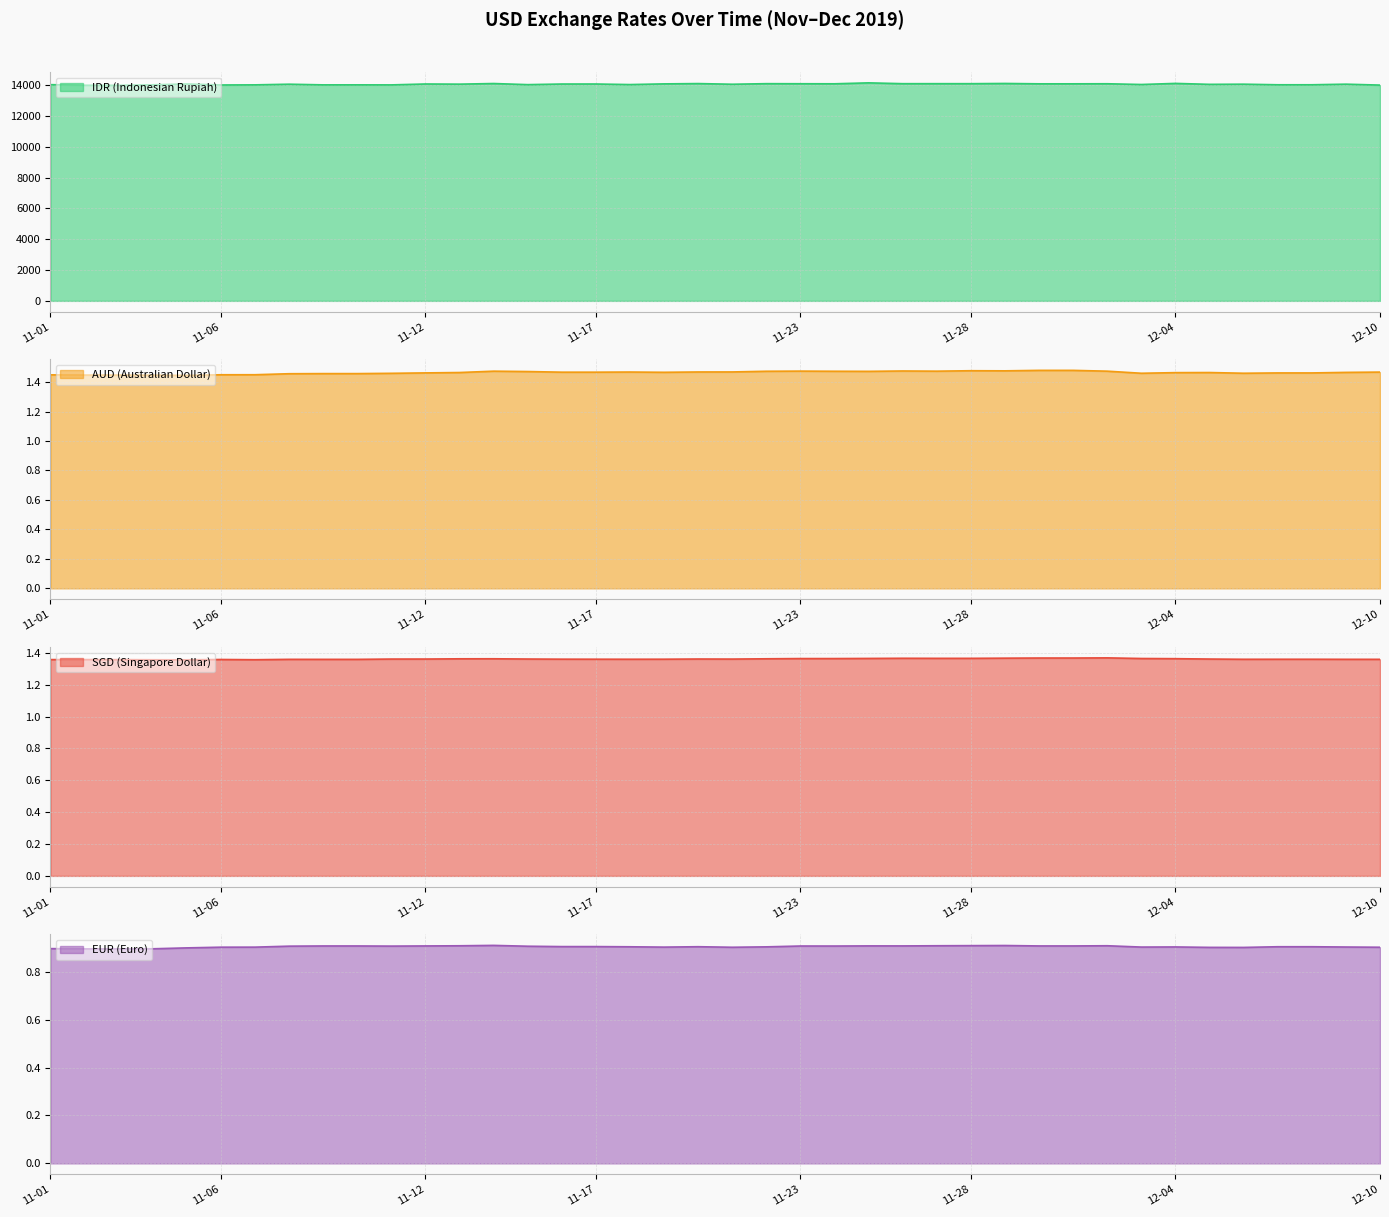

What are all the series names shown in the legend?

sgd, eur, aud, idr